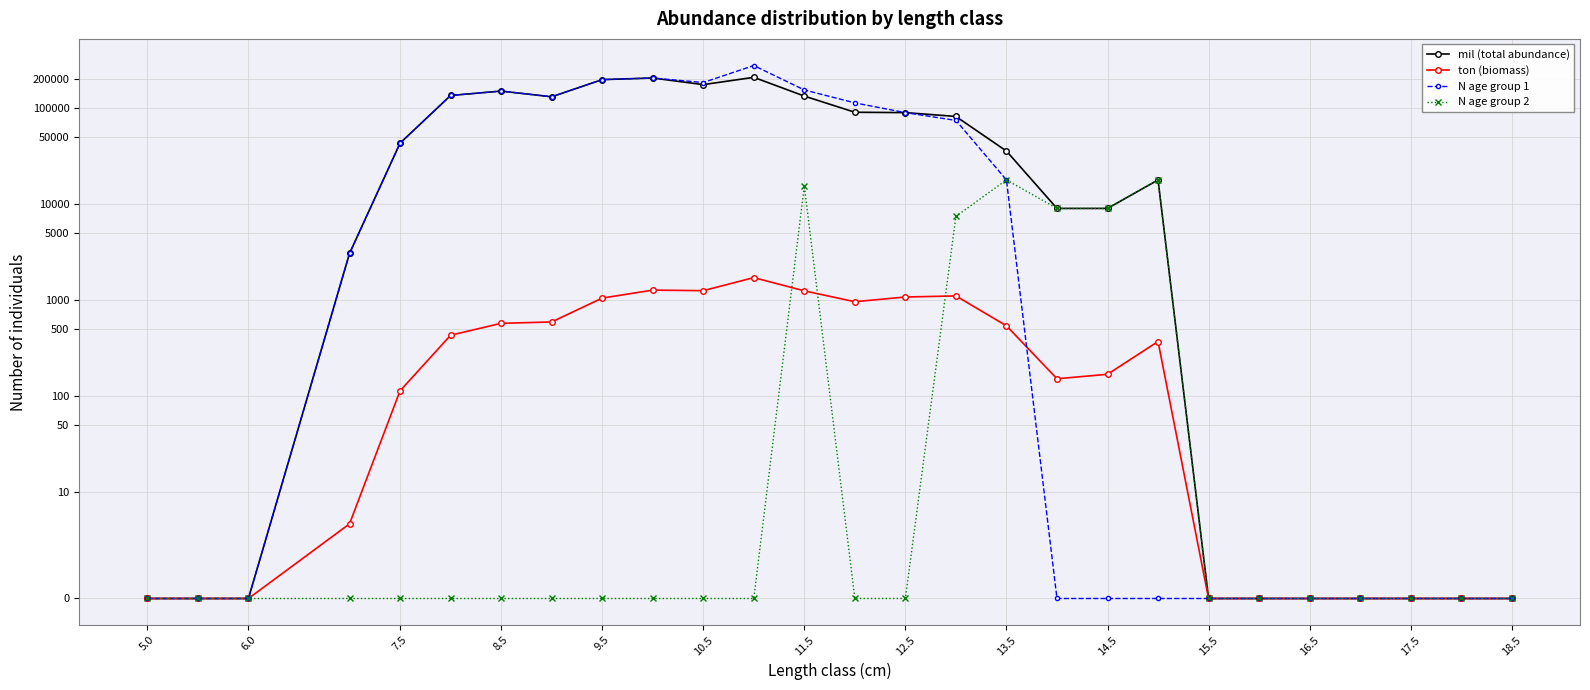

True or false: mil (total abundance) and N age group 1 cross at least once.

False